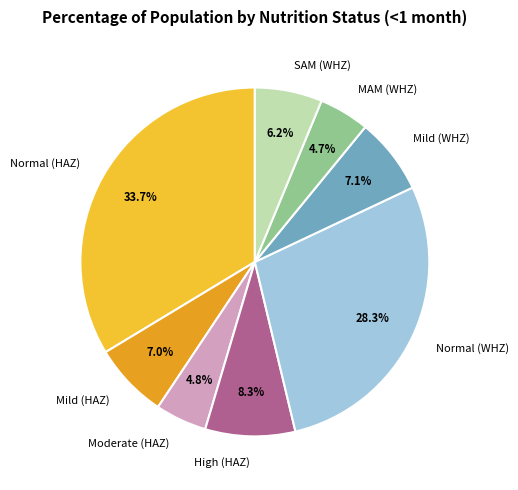

Which slice is the largest?

Normal (HAZ)